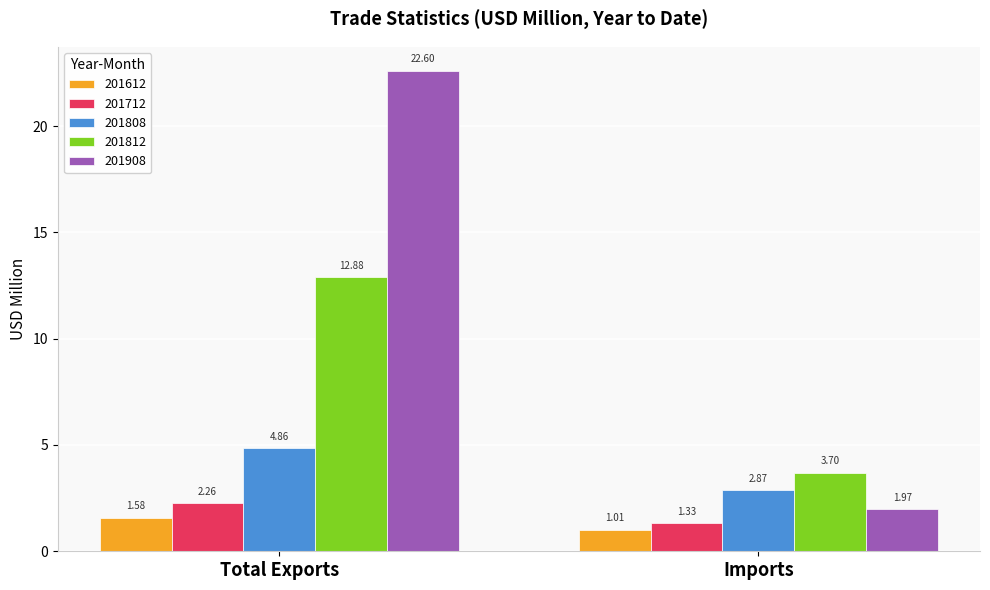

What value does the 201908 series have at Total Exports?

22.6